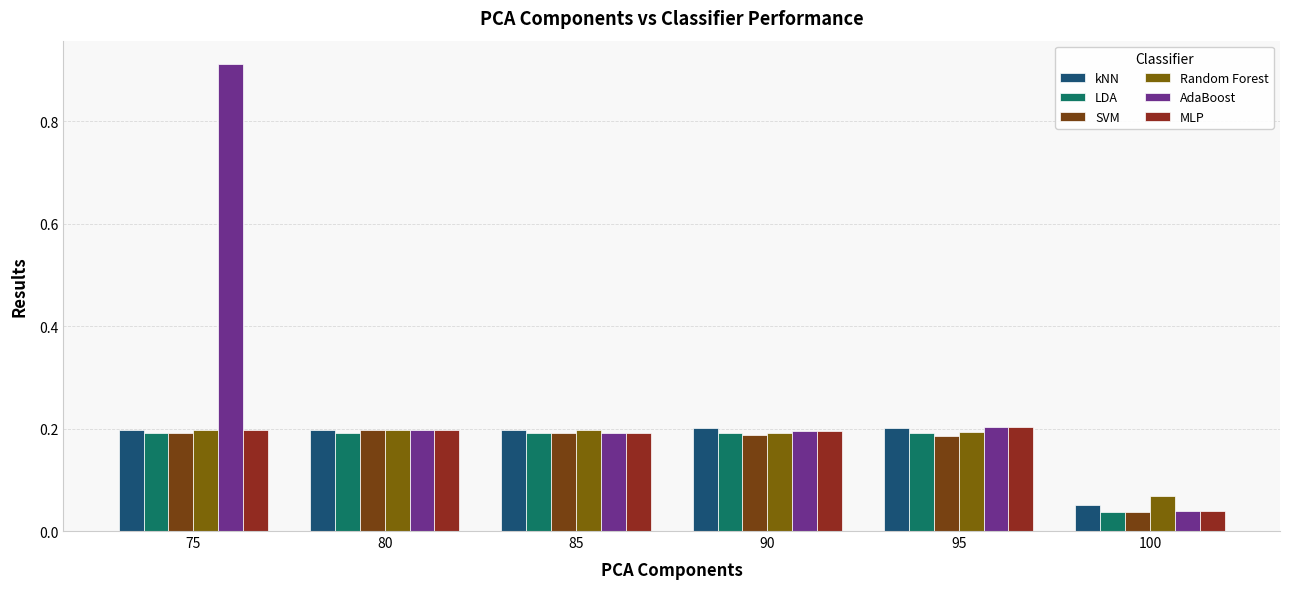

Are the bars horizontal?

No